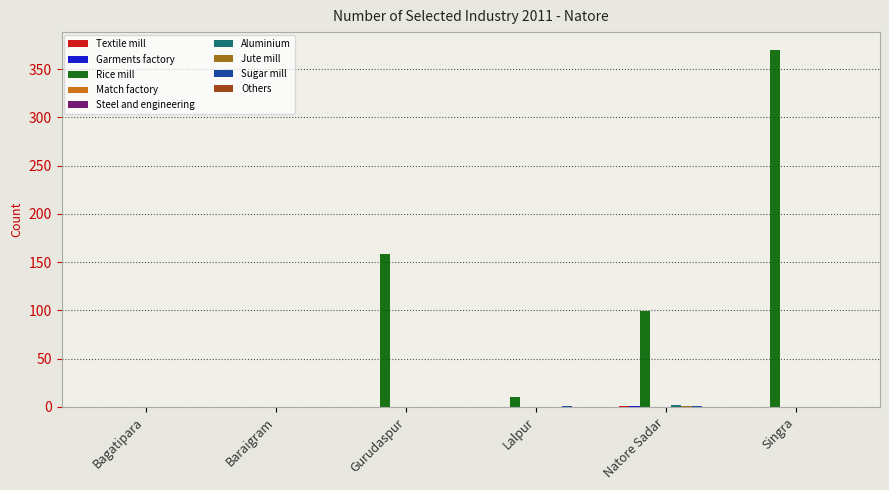

How many series are shown in this chart?

6